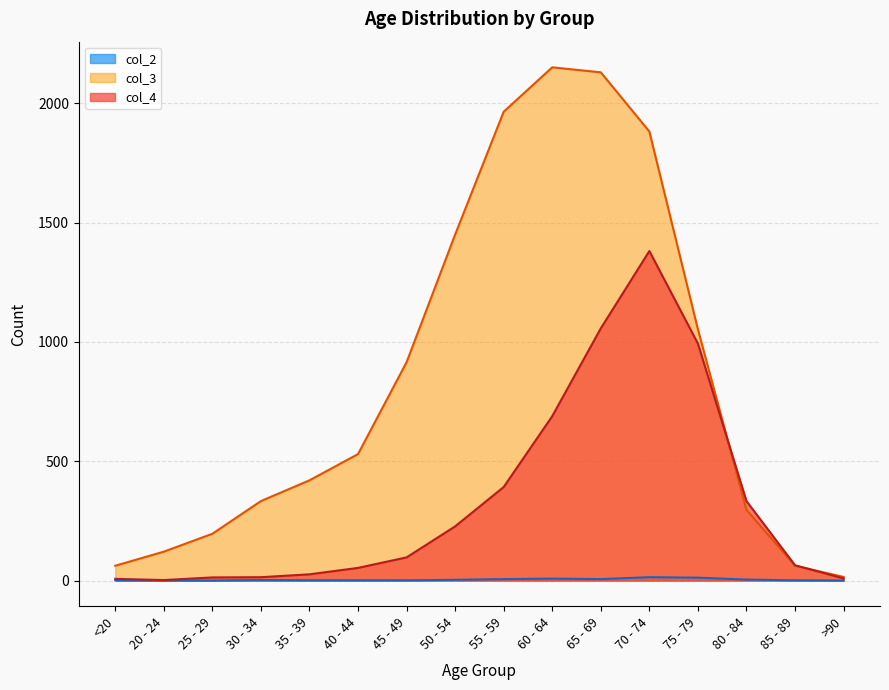

How many data points in col_4 are less than 97?

8